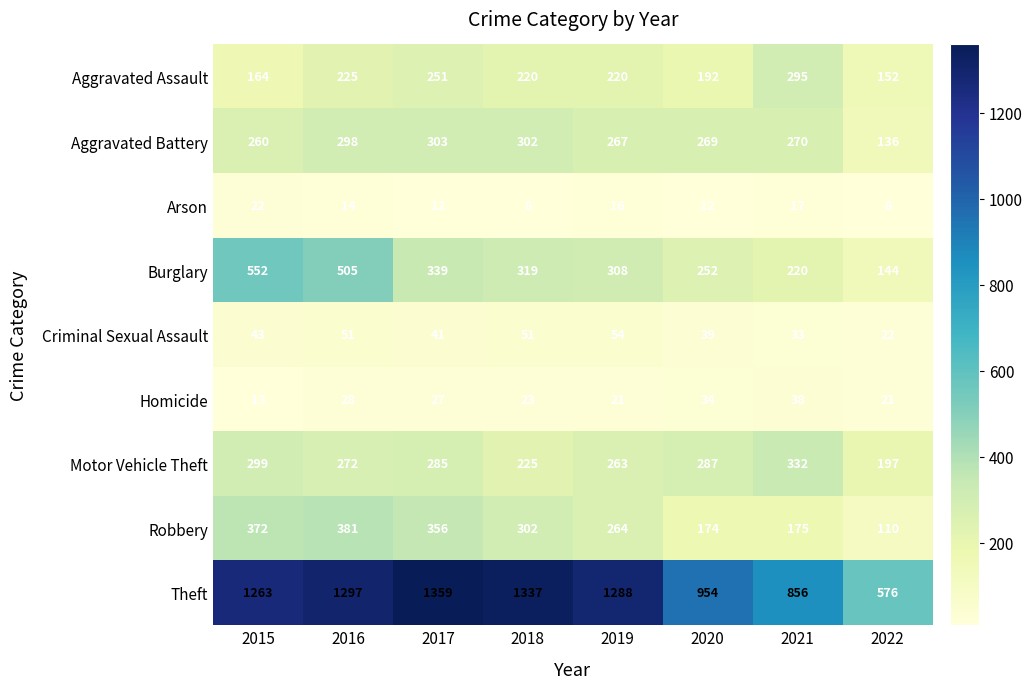

What is the maximum value shown in the chart?

1359